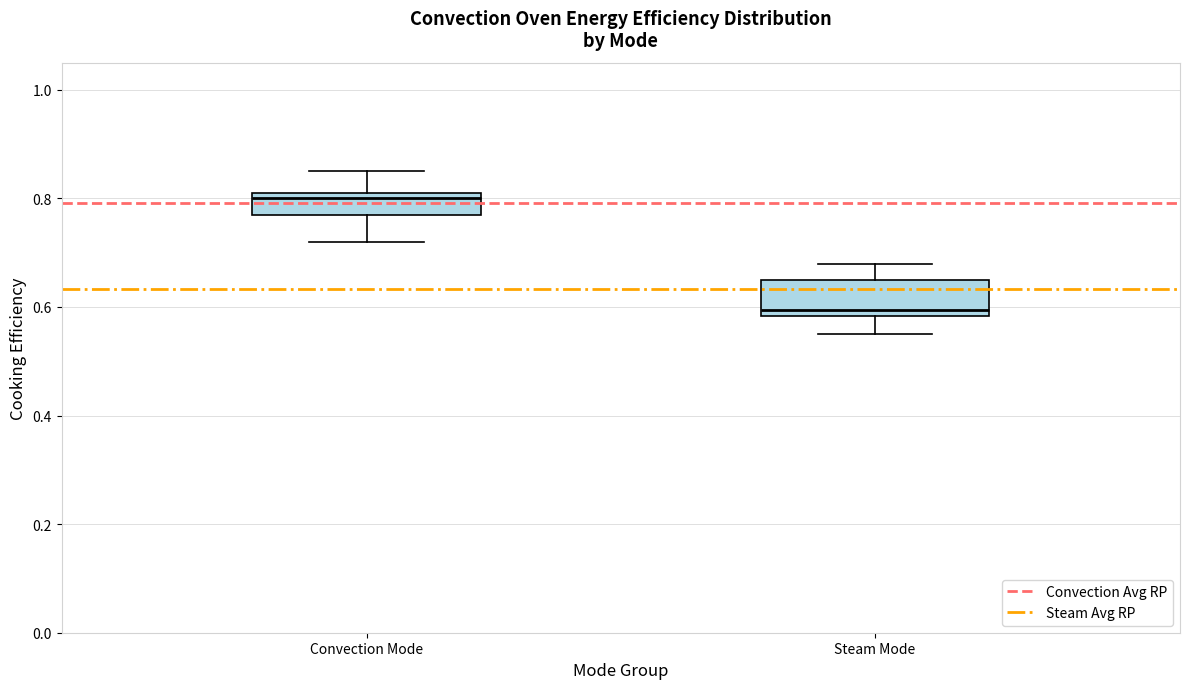

Where does the median line of the box for Steam Mode sit on the y-axis? The values are not printed on the chart, so give them approximately, as read against the axis.

0.60